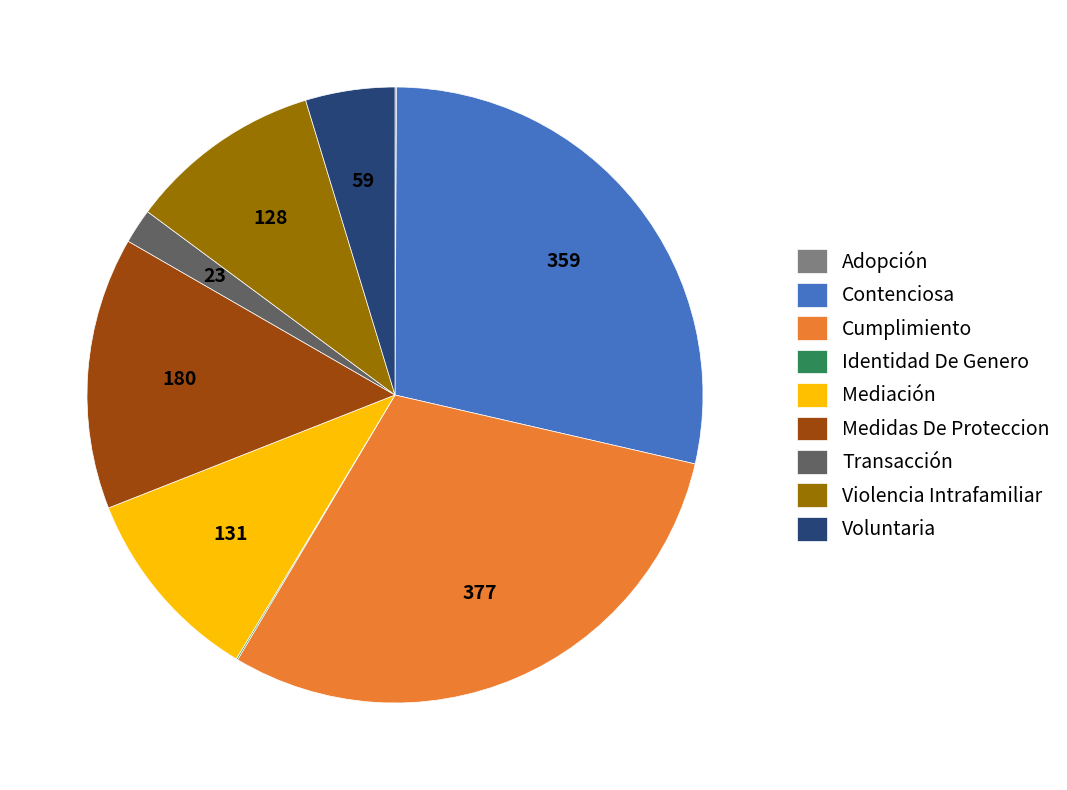

Does Cumplimiento represent more than half of the total?

No